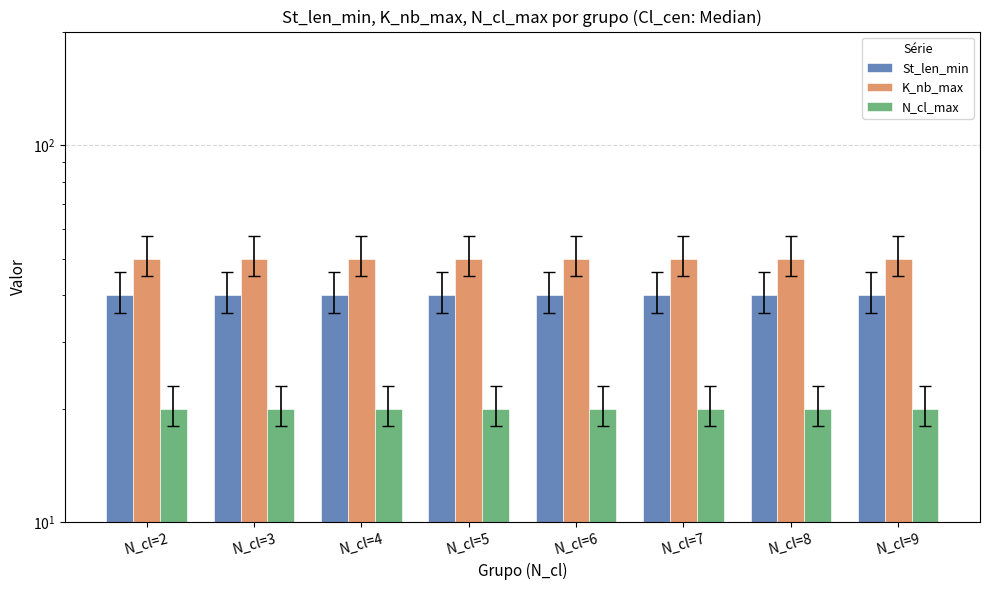

Which series has the largest range (max minus min)?

St_len_min